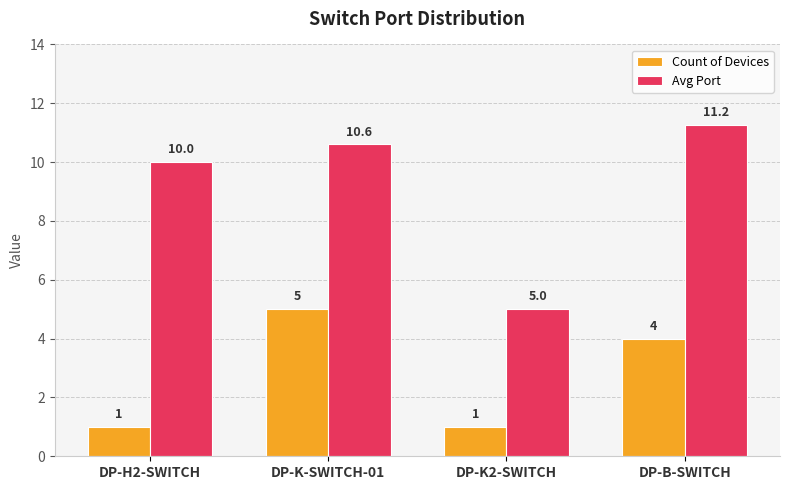

How many values in the Avg Port series are below 10?

1